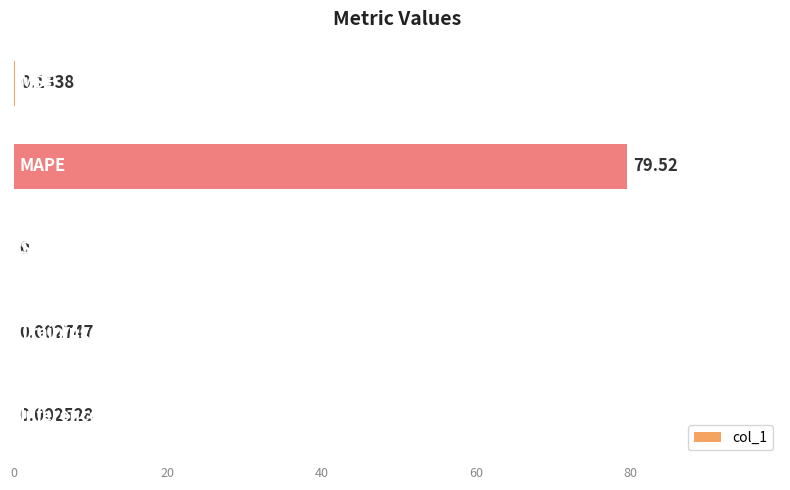

What is the sum of all values?

79.7